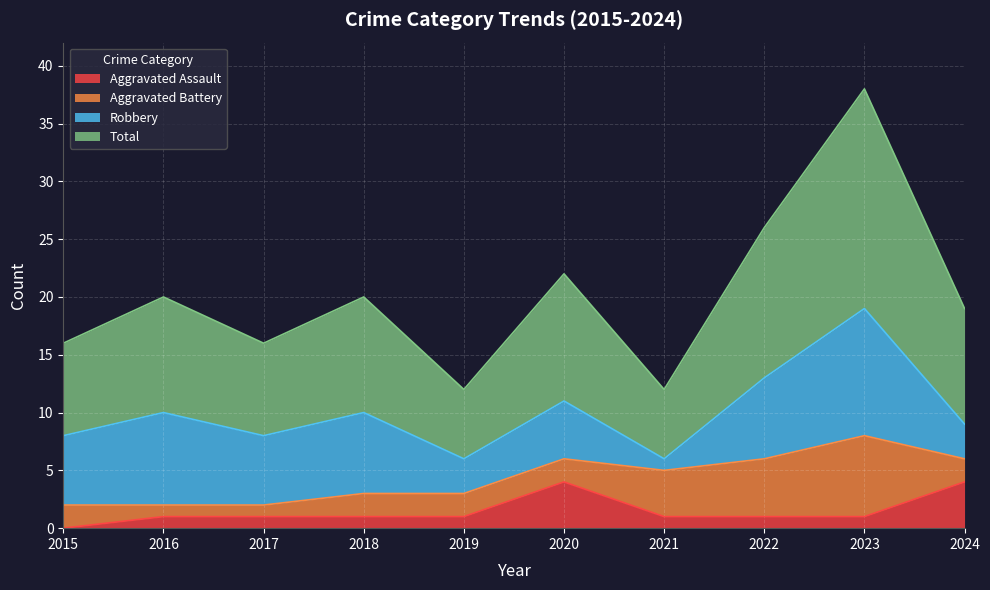

What is the difference between the second highest and minimum values in the Aggravated Assault series?

4